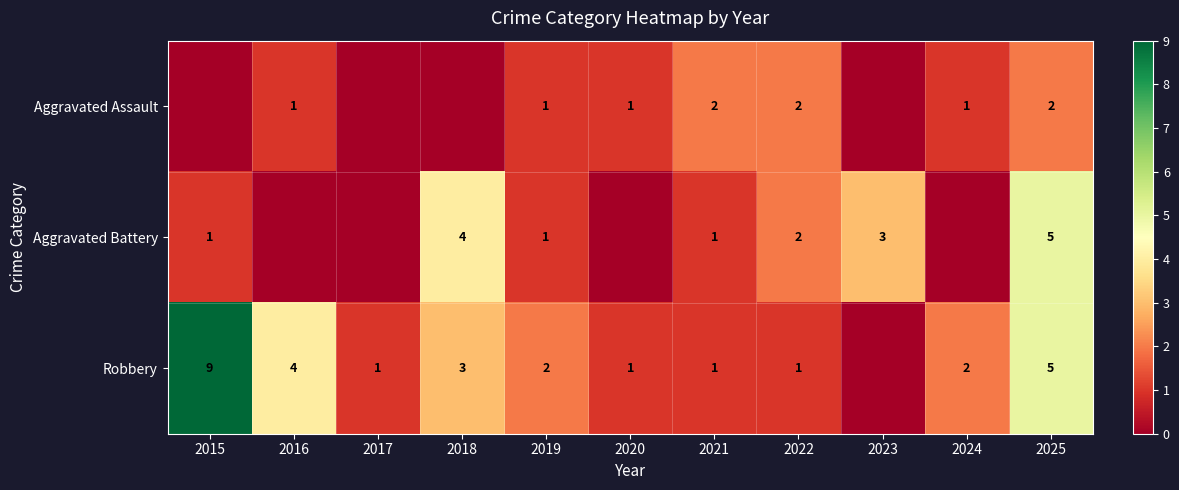

What is the total value across all series at 2019?

4